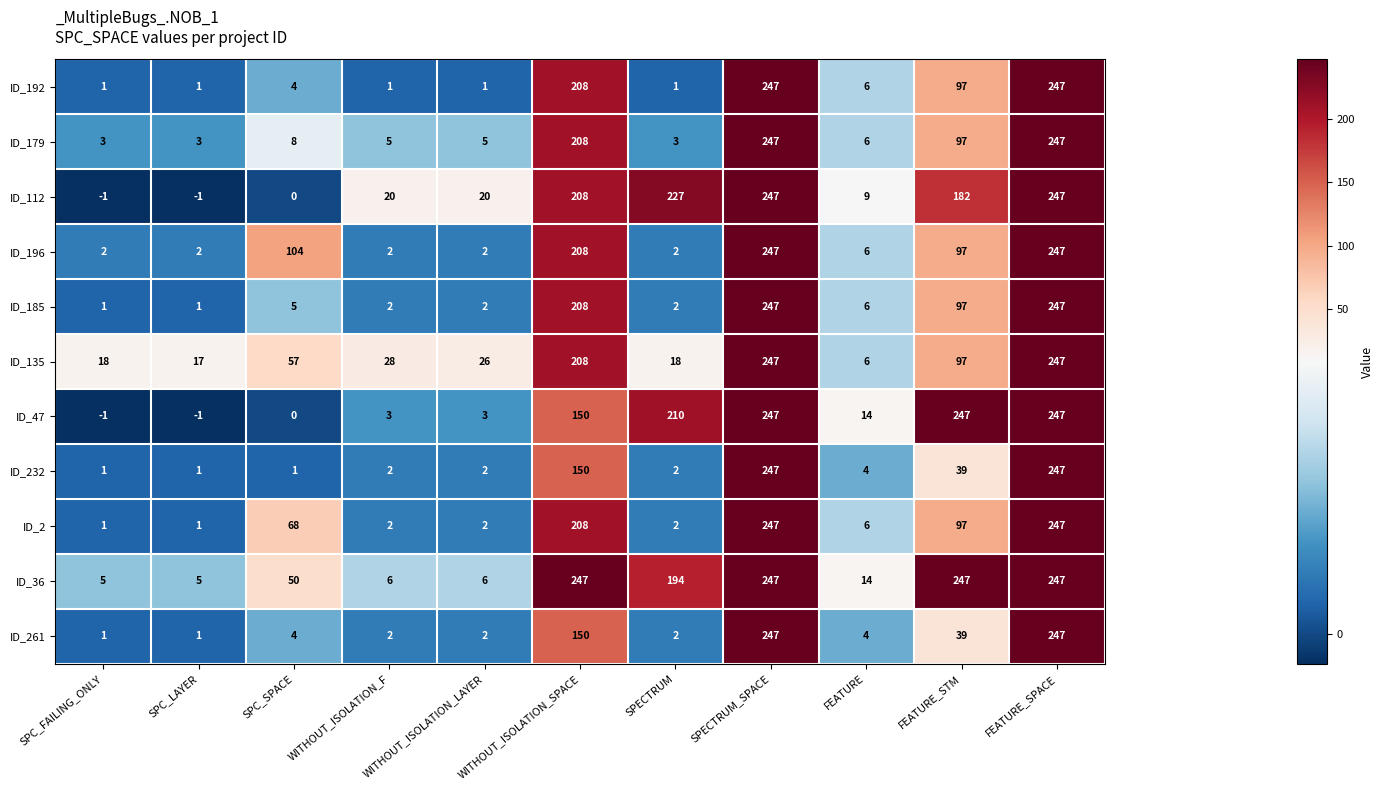

Between SPC_LAYER and SPC_SPACE, which series saw the biggest shift?

ID_196